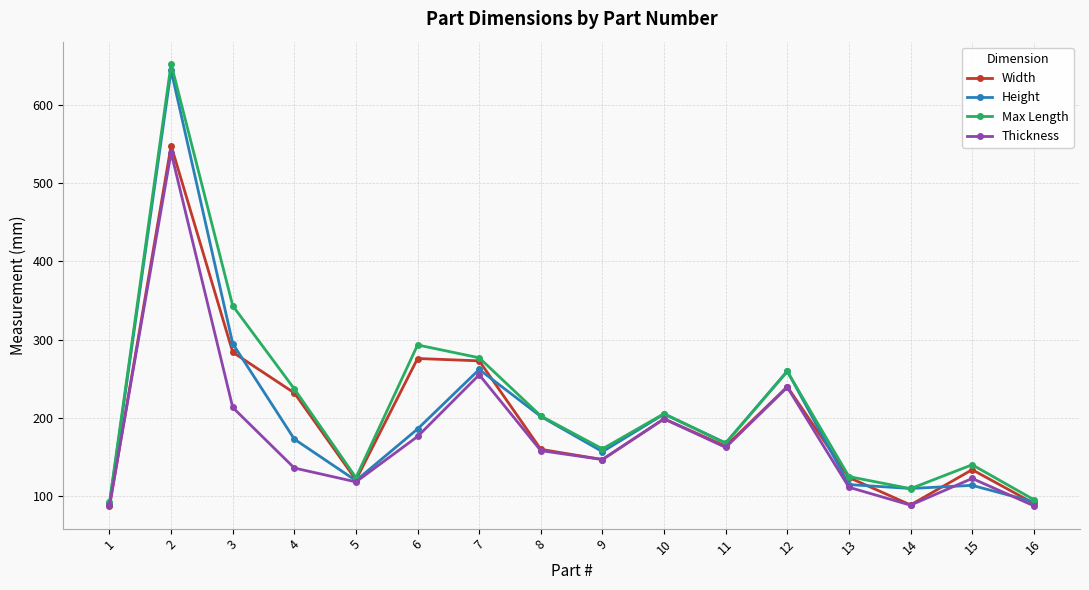

Count the number of categories in the chart.

16